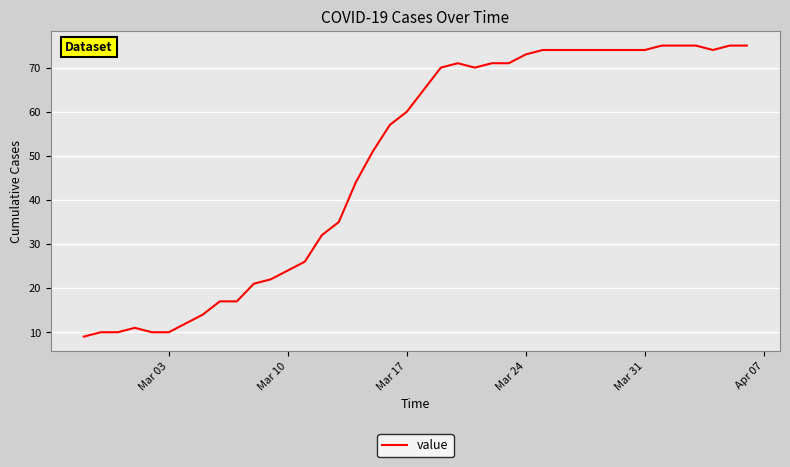

What is the minimum value shown in the chart?

9